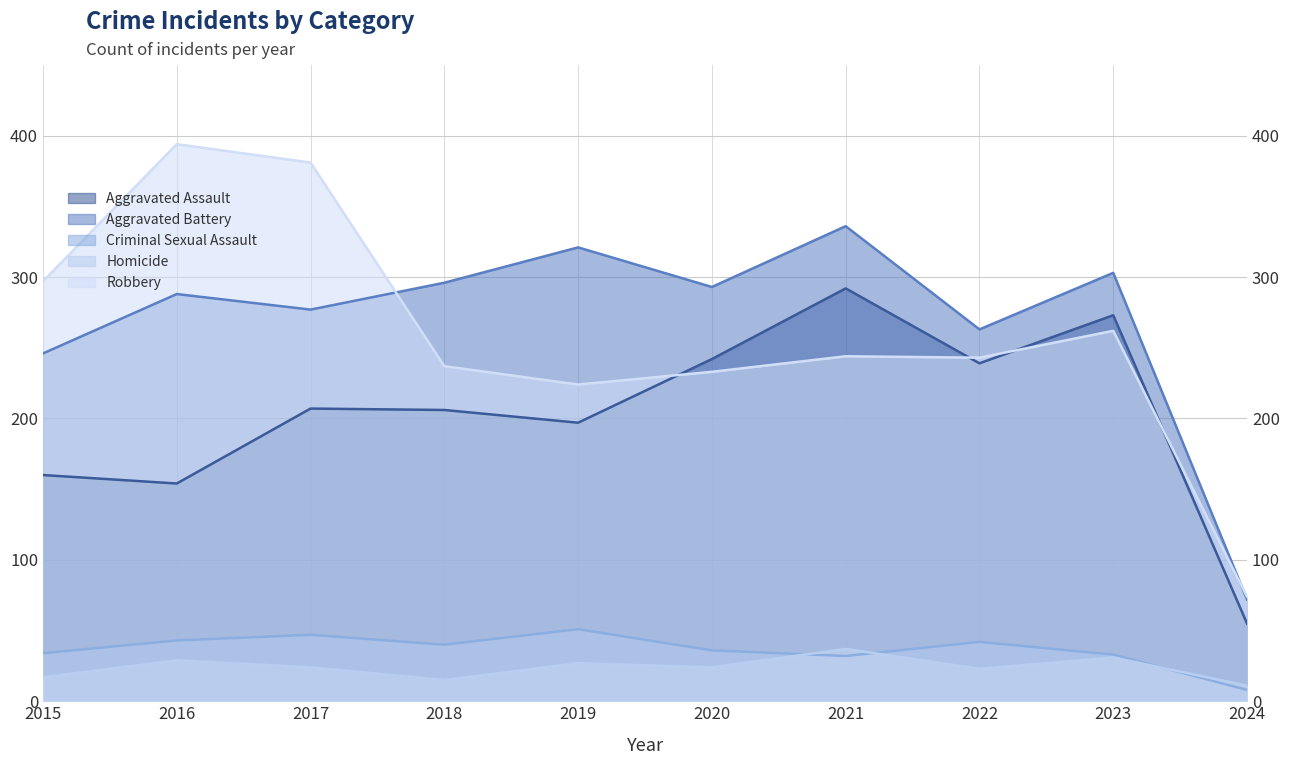

True or false: Aggravated Battery has more than 2 interior local peaks.

True